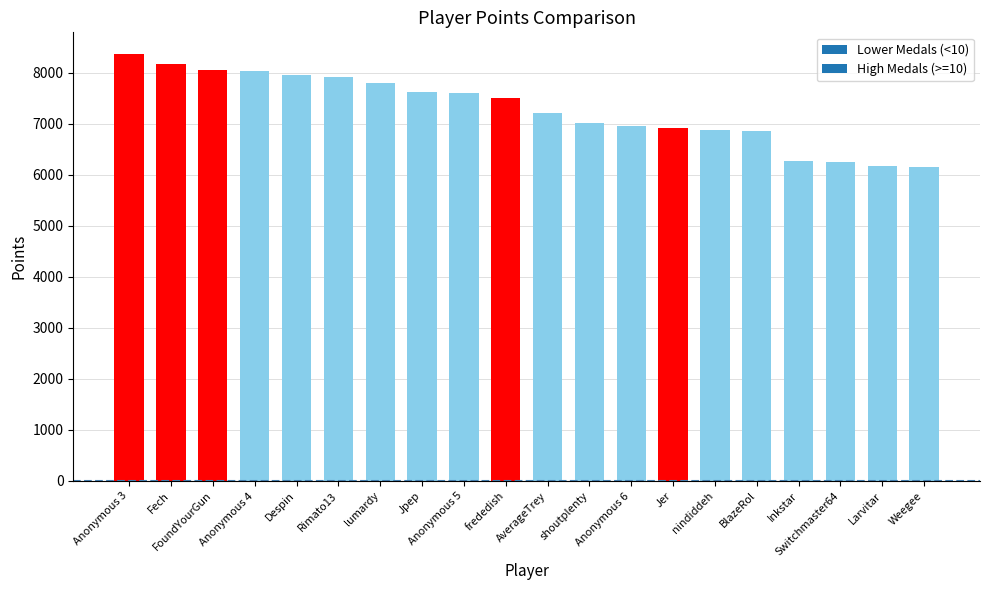

Is it true that the value at Jpep is 12471?

False